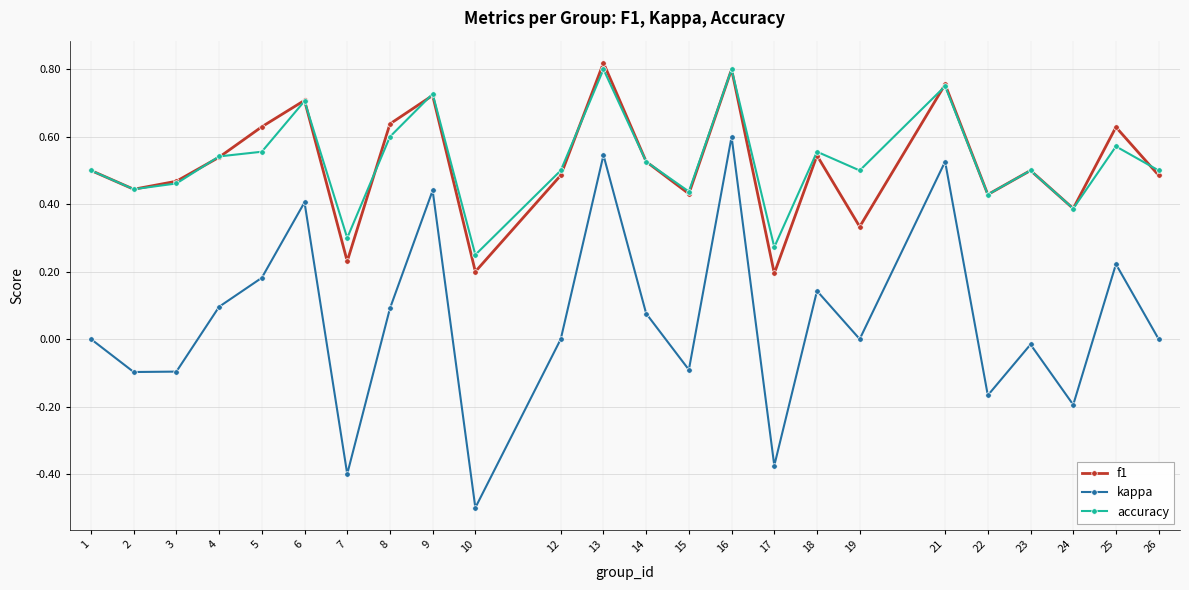

Which label corresponds to the smallest value in the chart?

10